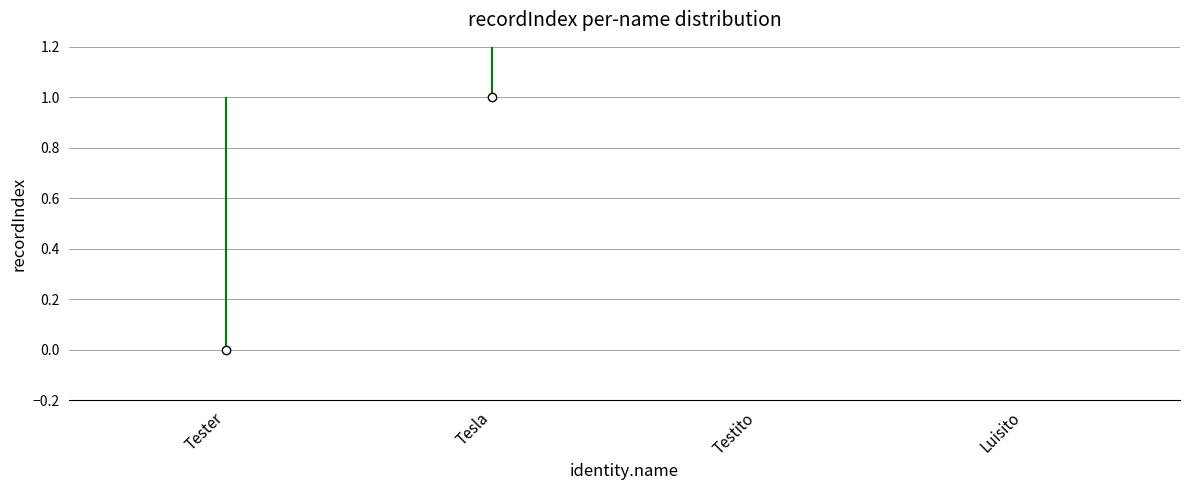

What is the change in value from Tester to Luisito?

+3